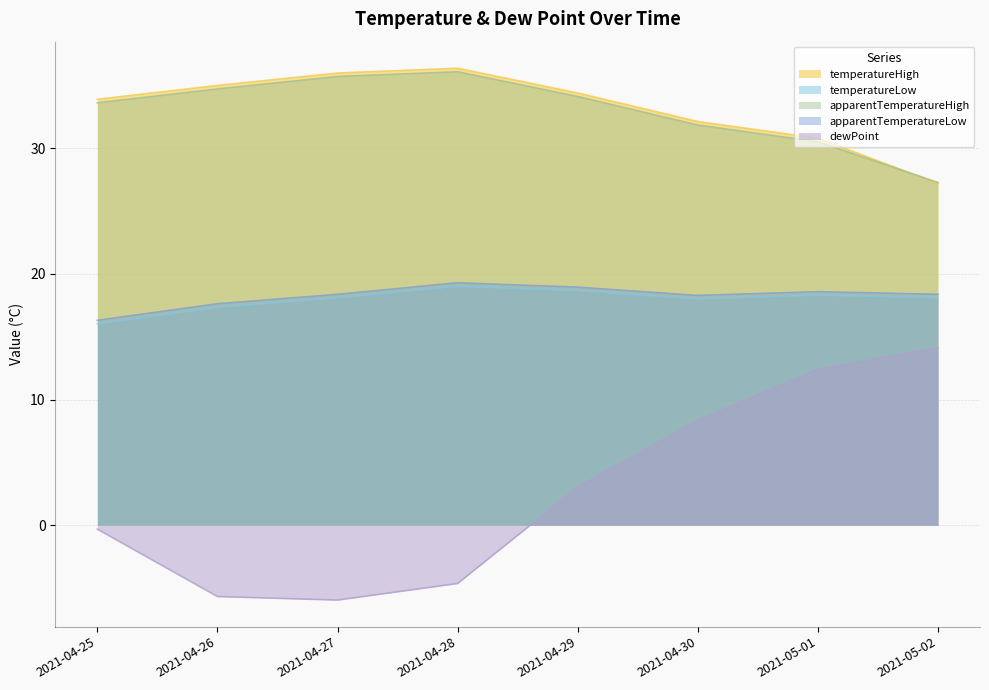

What is the difference between the highest and lowest values at 2021-04-28?

41.0